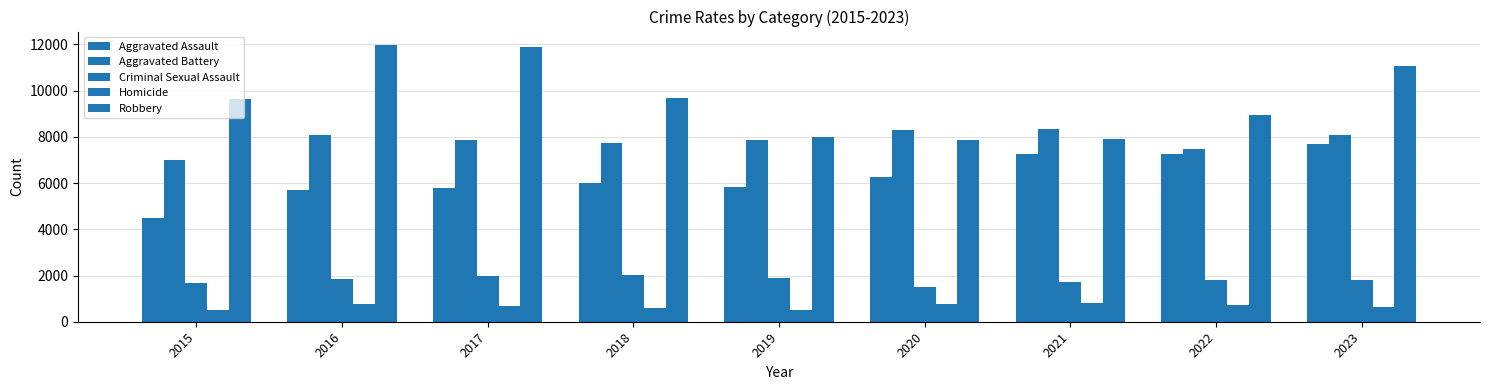

How many groups of bars are there?

9